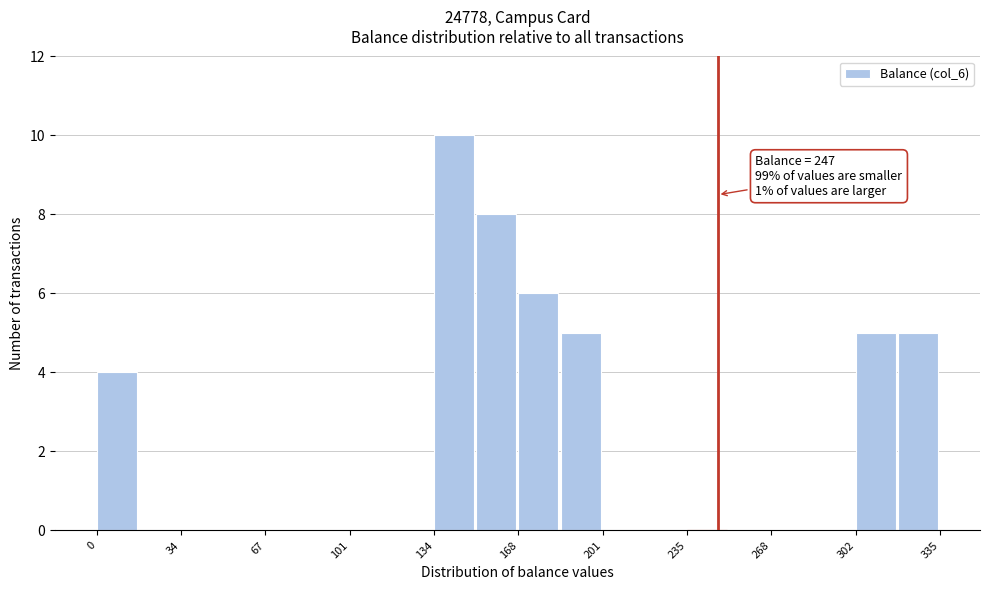

Around what value on the x-axis is the tallest bar? Give the approximate position of its centre, as read against the axis.

140